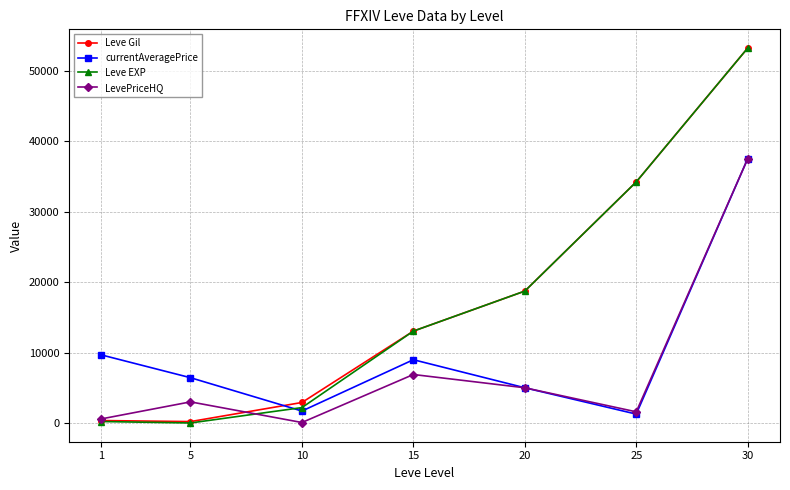

How many interior local peaks does the currentAveragePrice series have?

1